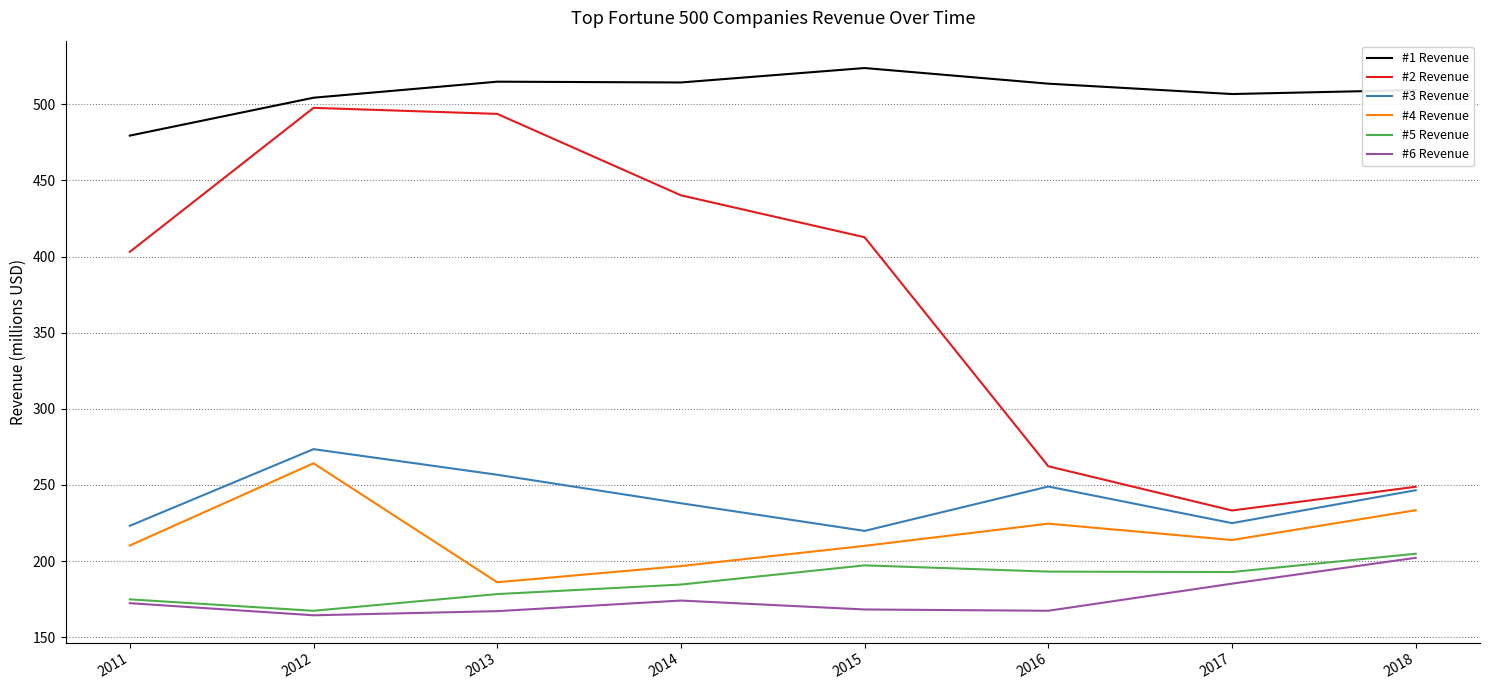

At how many categories does at least one series exceed 285?

8